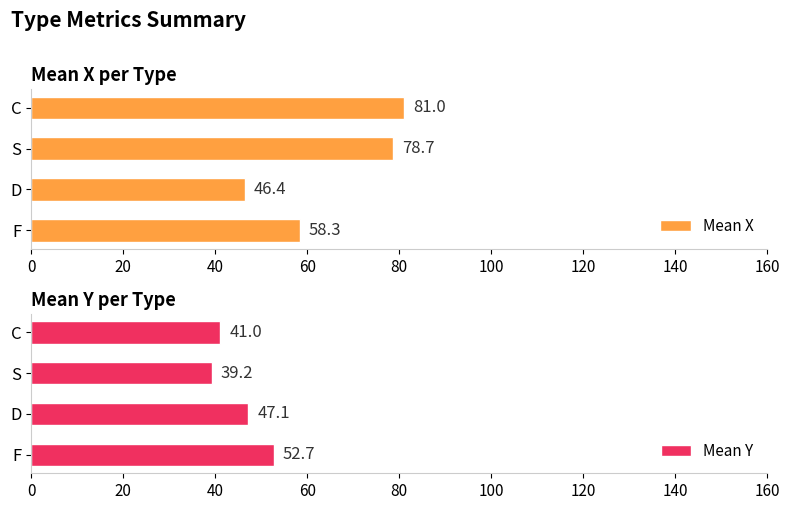

What is the smallest value displayed?

39.2